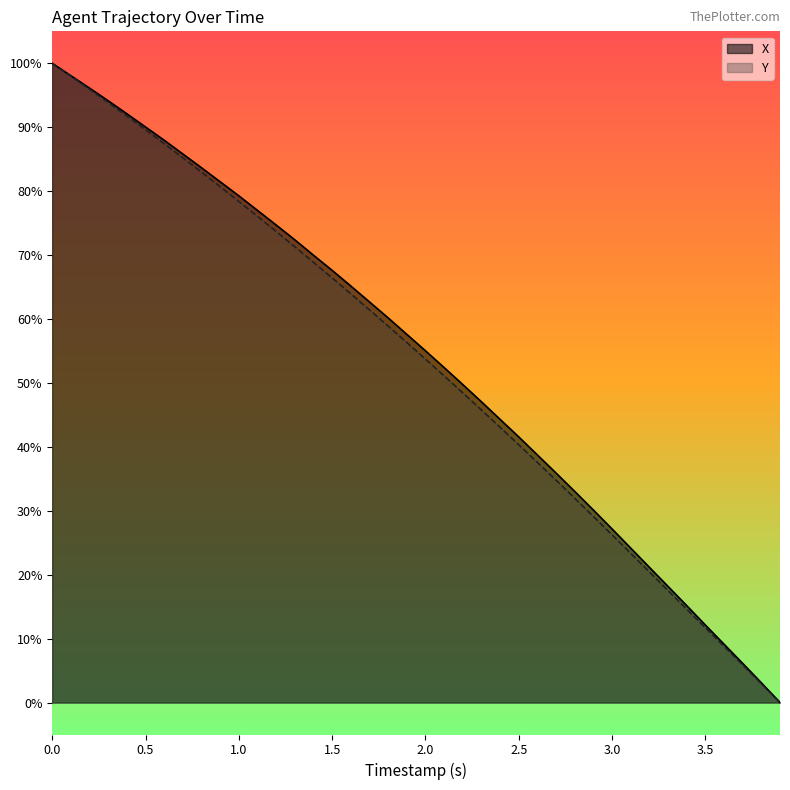

What is the maximum value for Y?

100.0